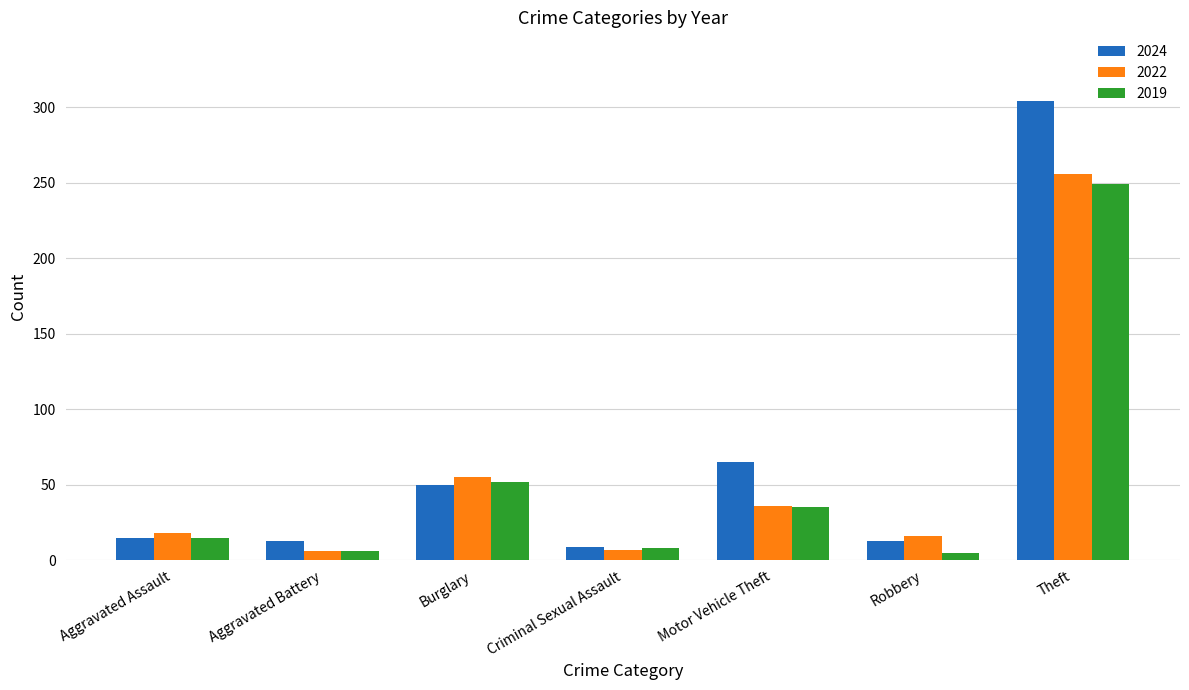

What is the sum of all 2024 values?

469